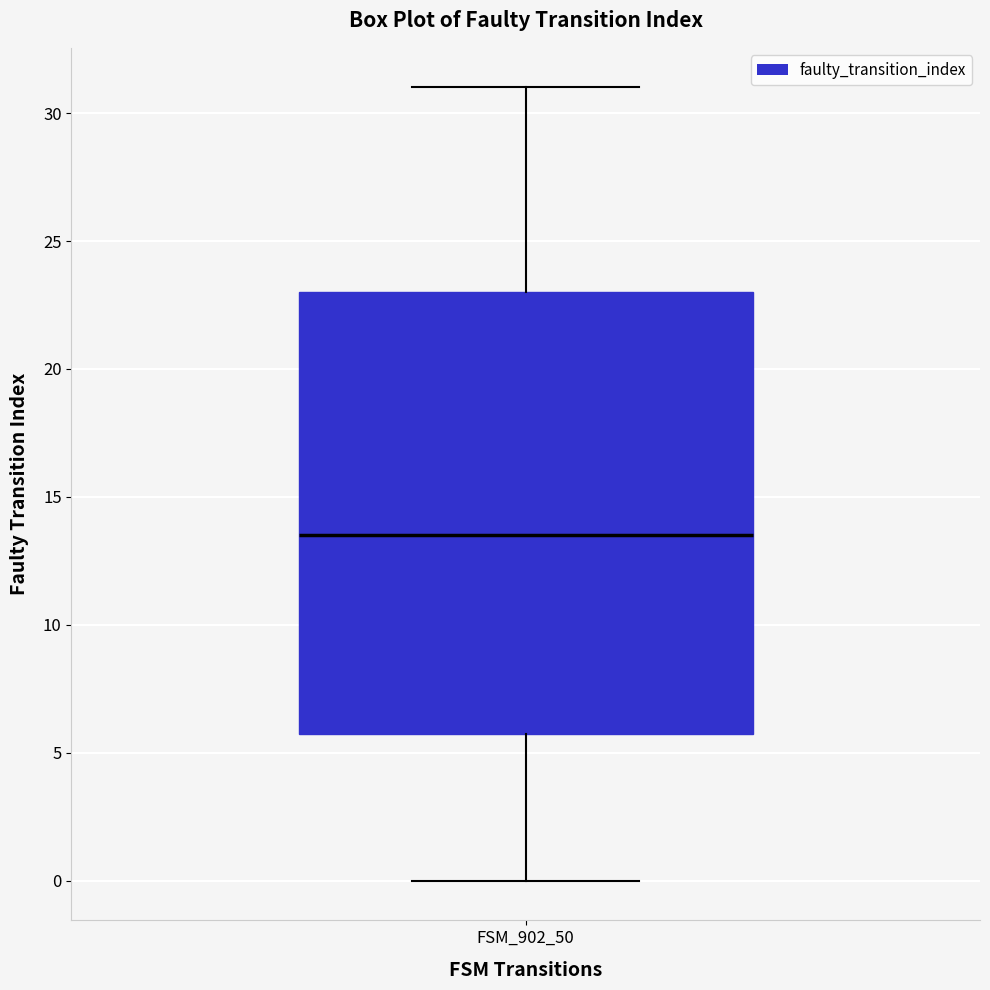

Transcribe this box plot: give where the median line is, the range the box spans, and where the two whiskers end, as read against the y-axis. The values are not printed on the chart, so give them approximately, as read against the axis.

median 13.5, box 6.0 to 23.0, whiskers 0.0 to 31.0